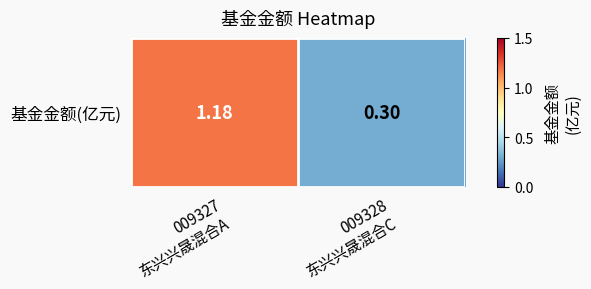

What is the change in value from 009327
东兴兴晟混合A to 009328
东兴兴晟混合C?

-0.9